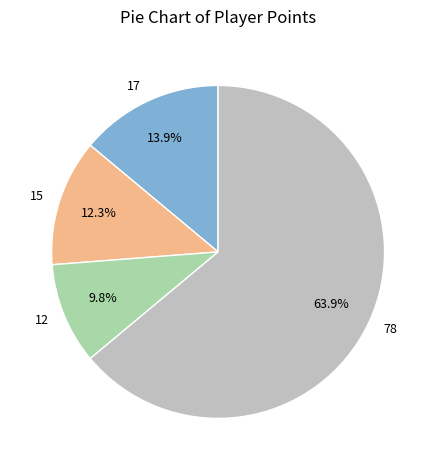

Count the number of slices in the pie.

4